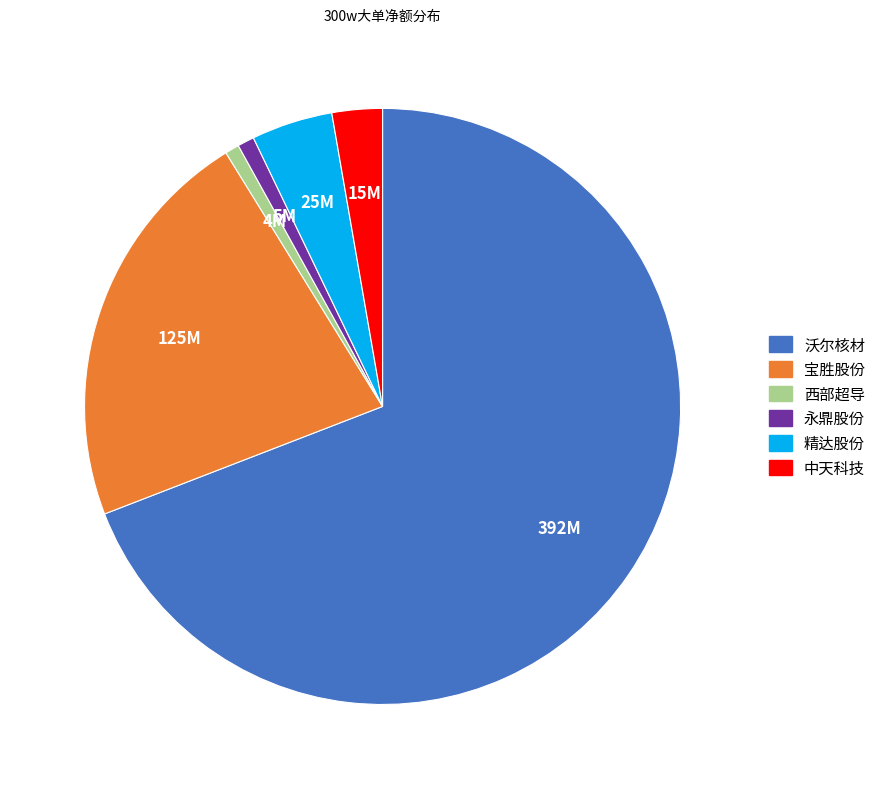

Count the number of slices in the pie.

6